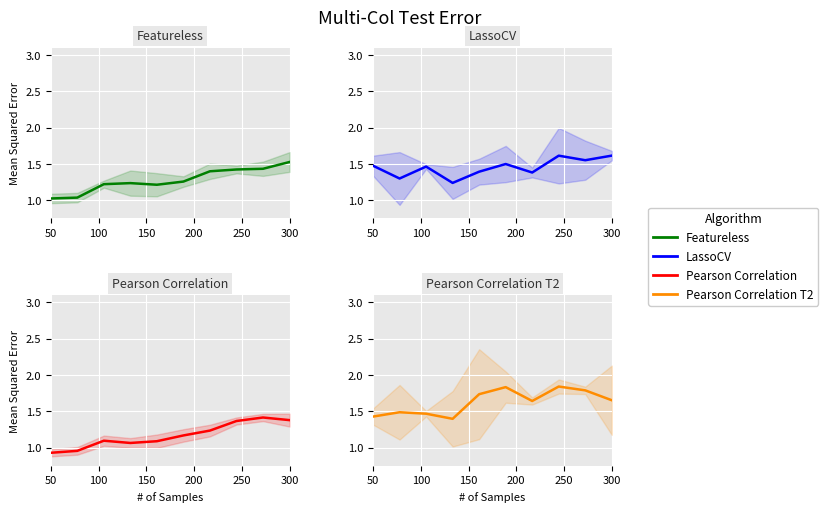

What is the value of the LassoCV point at the 1st from the left?

1.5